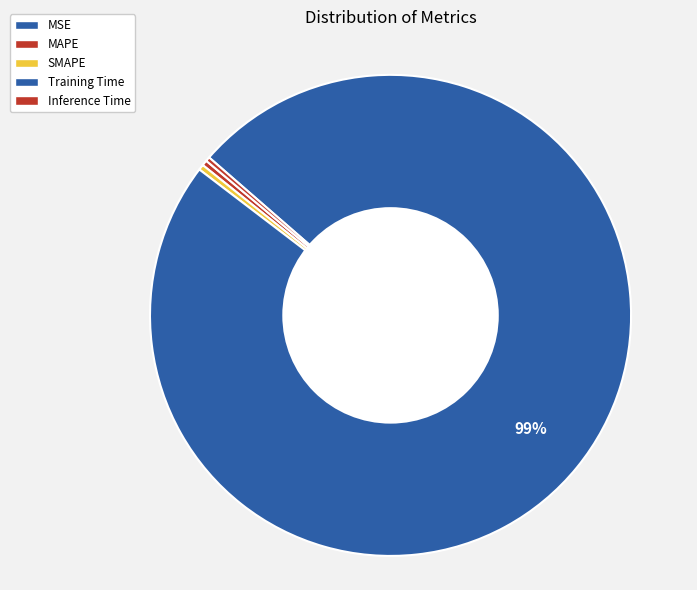

Which slice is the largest?

Training Time